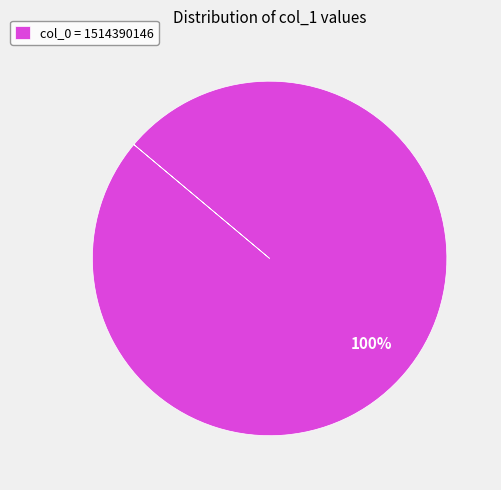

Is it true that col_0 = 1514390146 is 92% of the pie?

False